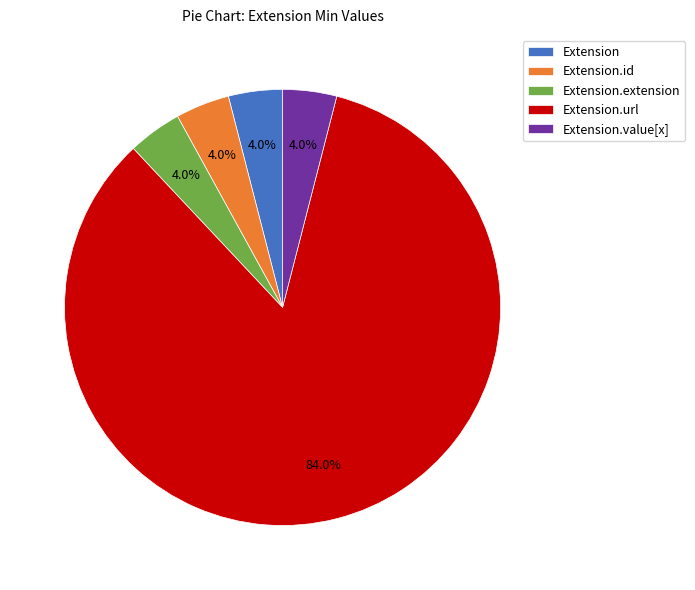

Count the number of slices in the pie.

5